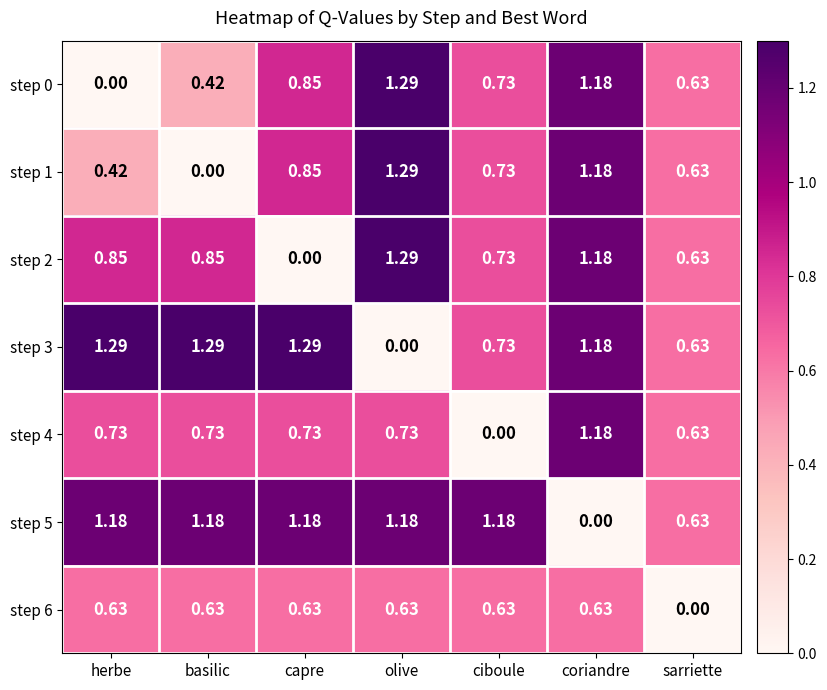

Where is step 2 nearest to the value 0?

capre